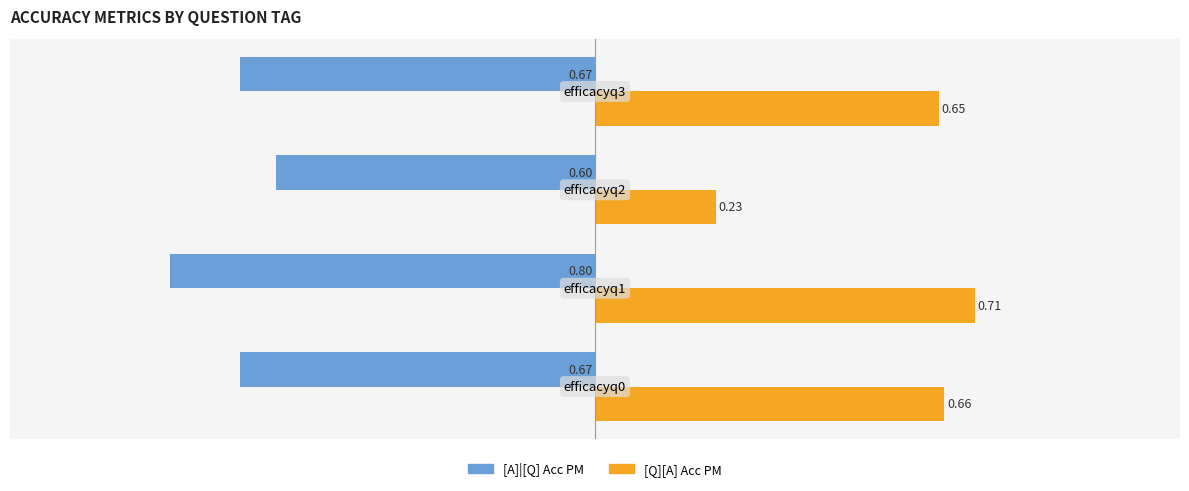

What is the difference between the maximum and minimum values in the [Q][A] Acc PM series?

0.5